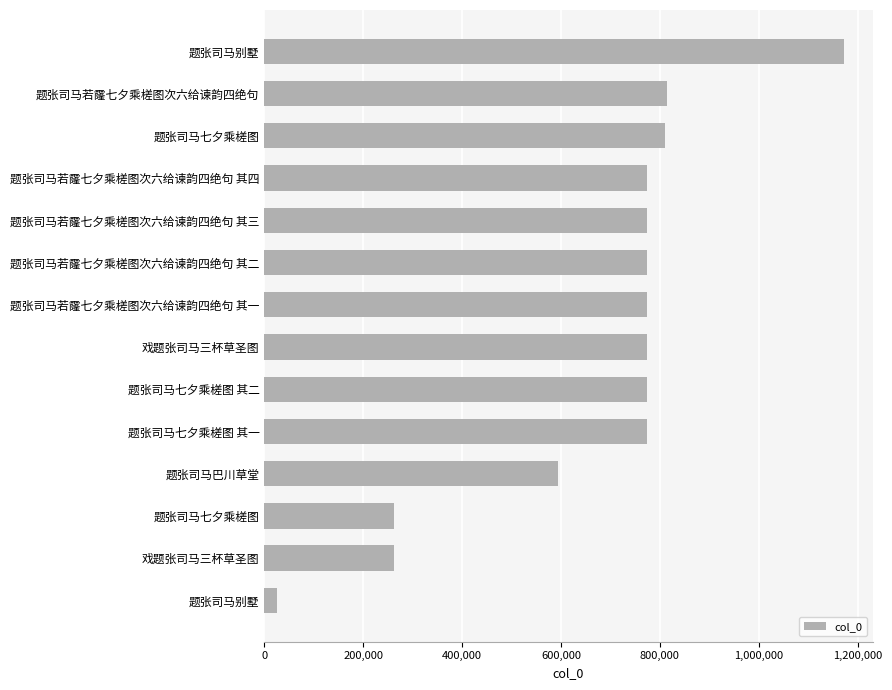

At which label is the value closest to 599403?

题张司马巴川草堂